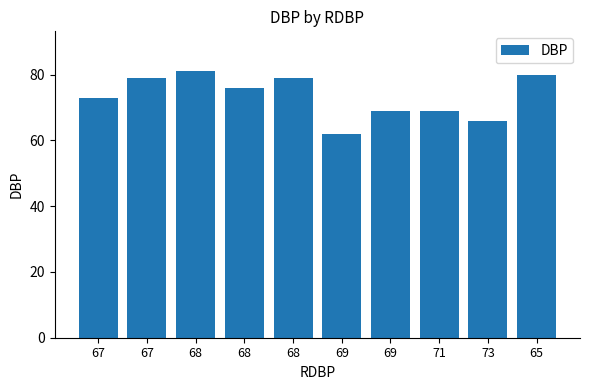

Are the bars horizontal?

No